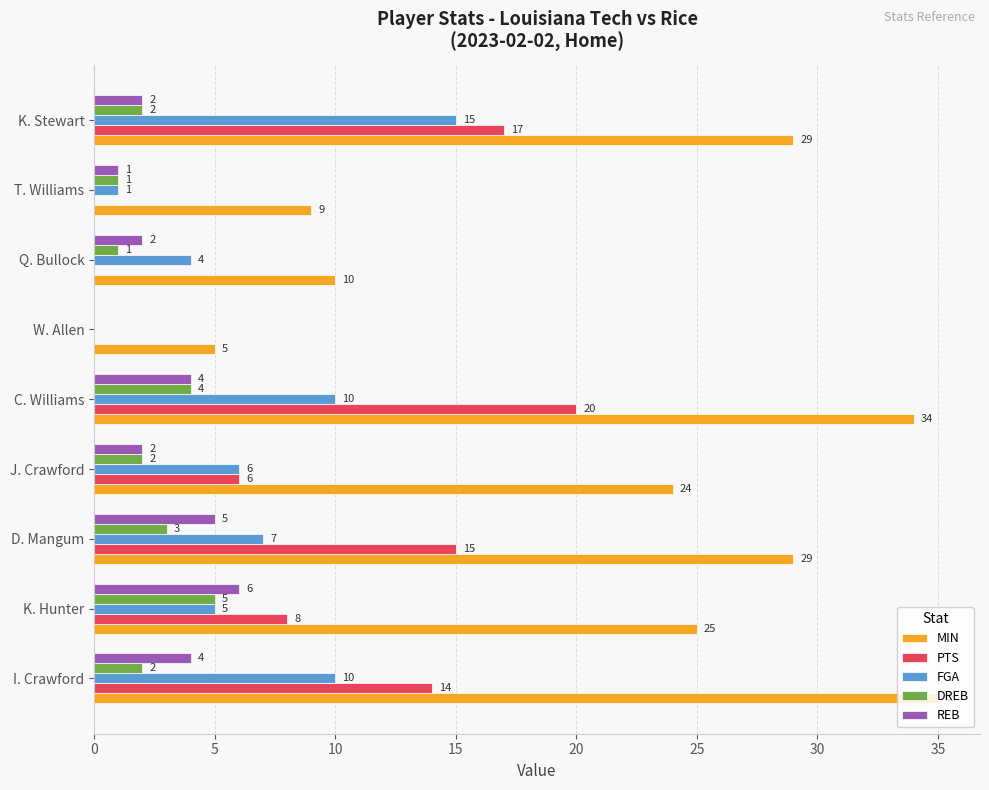

How many data points does each series have?

9